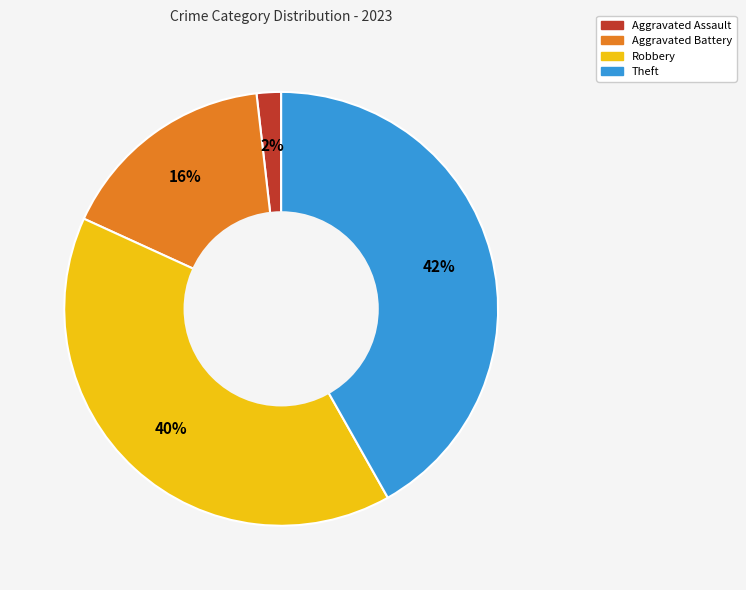

Between Robbery and Aggravated Assault, which is larger?

Robbery